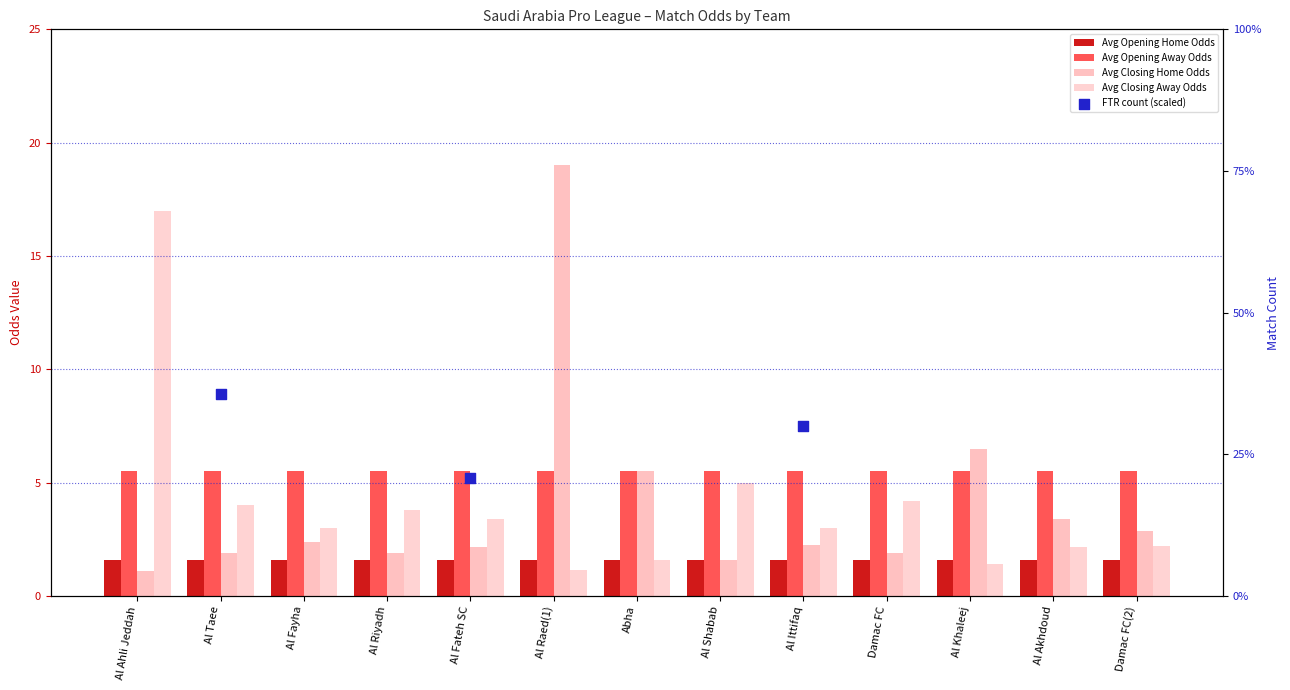

At which category is the sum across all series the highest?

Al Raed(1)